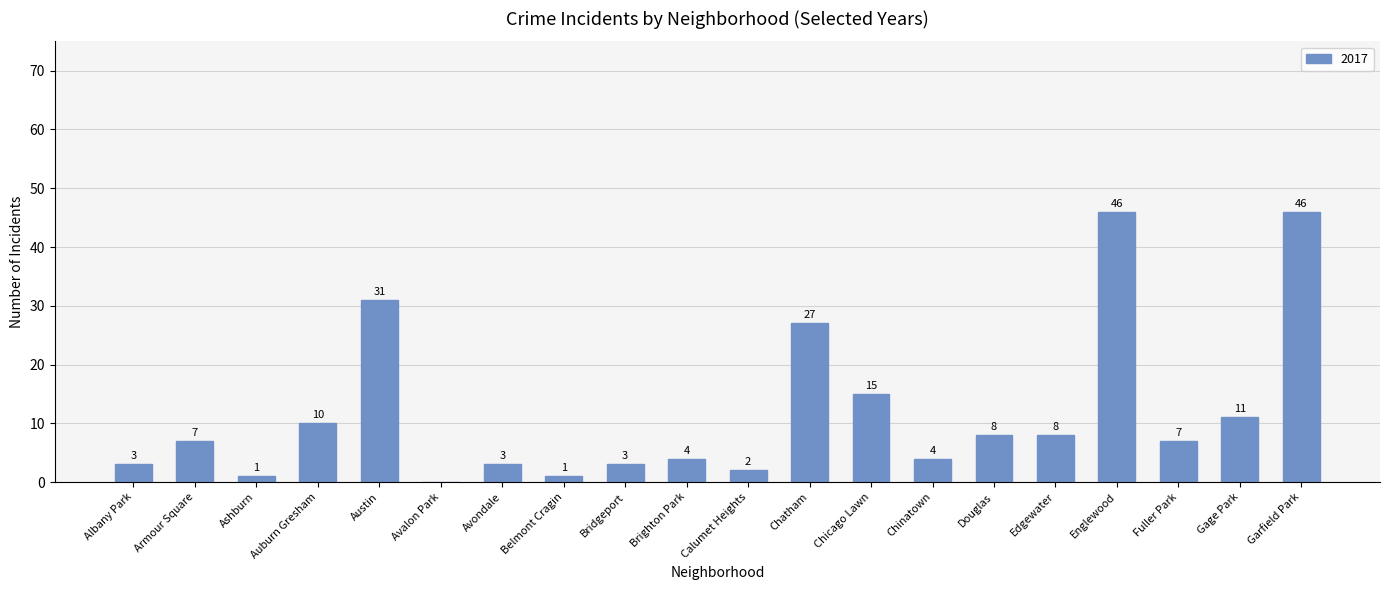

The value at Chinatown is 4. True or false?

True